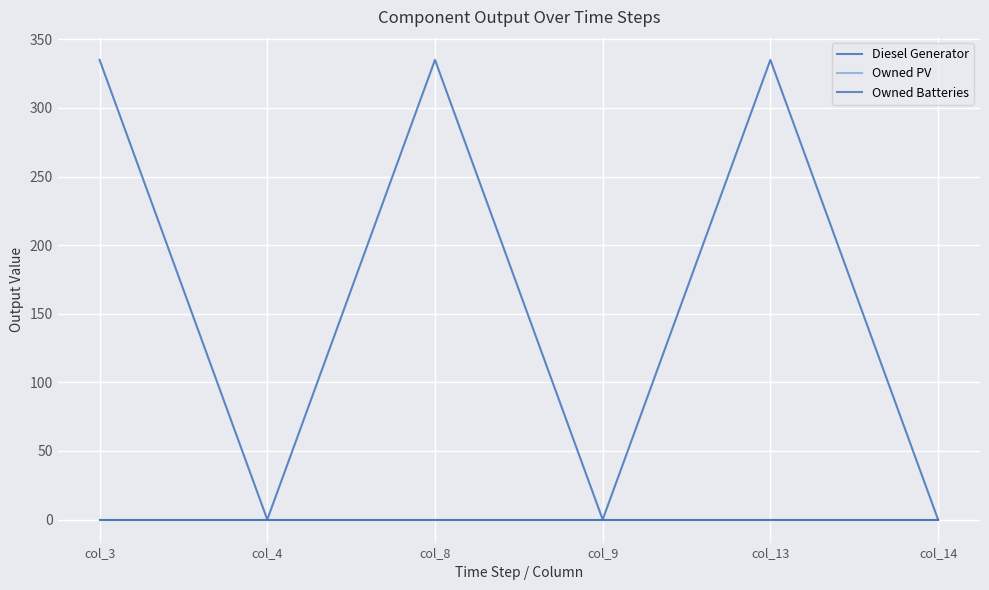

Is this an area chart (filled region under the line)?

No